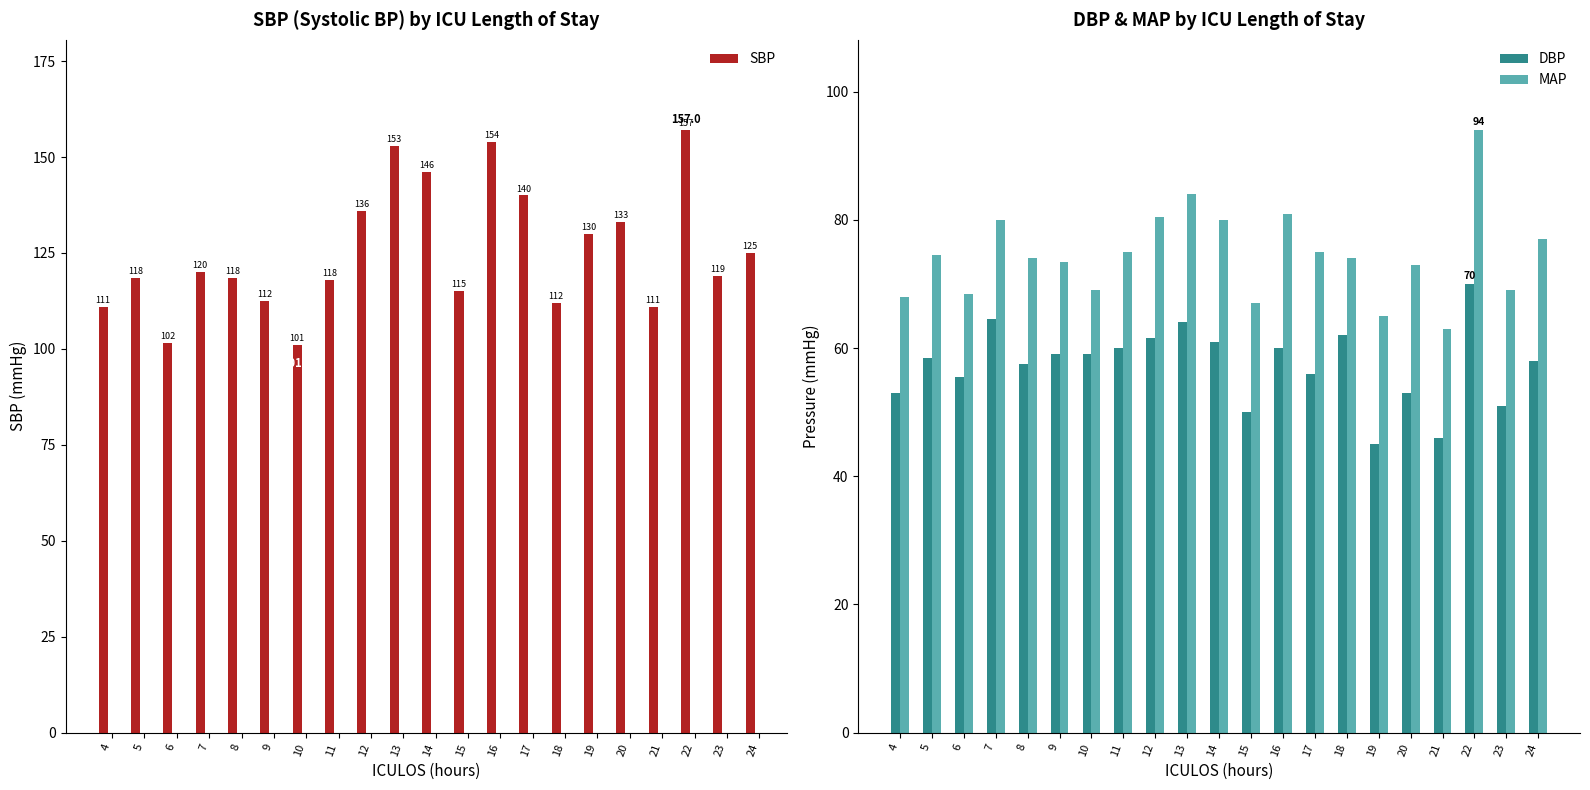

What is the sum of all MAP values?

1565.0